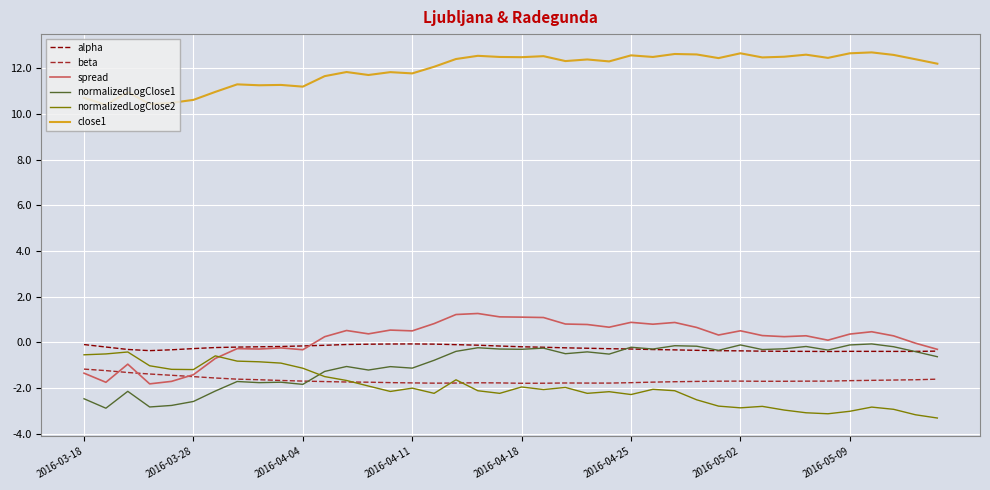

Which series has the largest total across all categories?

close1